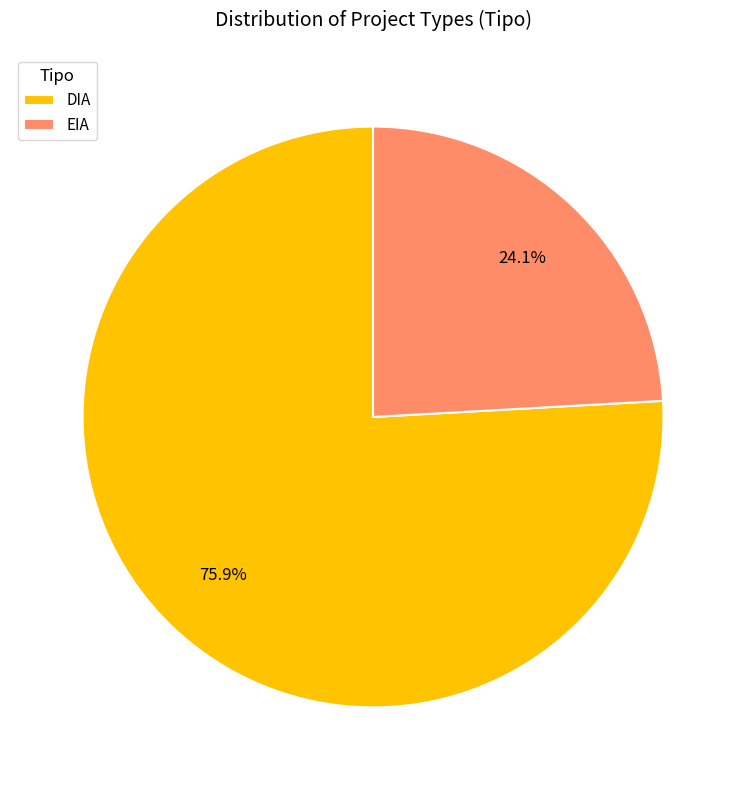

Rank the categories by value from highest to lowest.

DIA, EIA